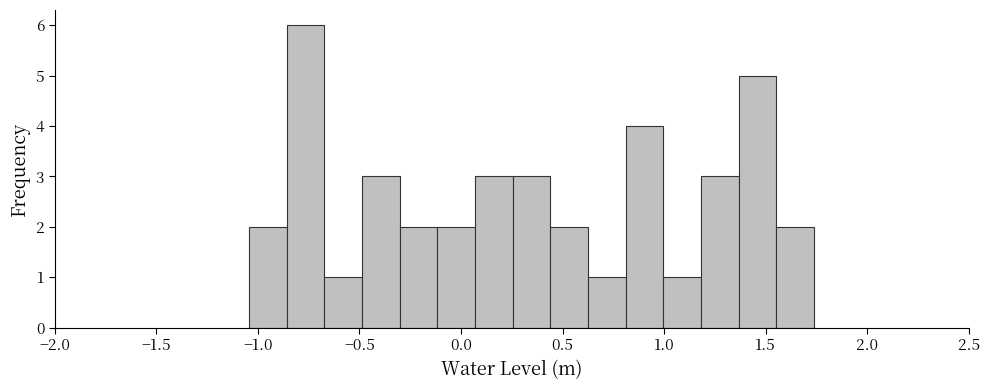

Around what value on the x-axis is the tallest bar? Give the approximate position of its centre, as read against the axis.

-0.75